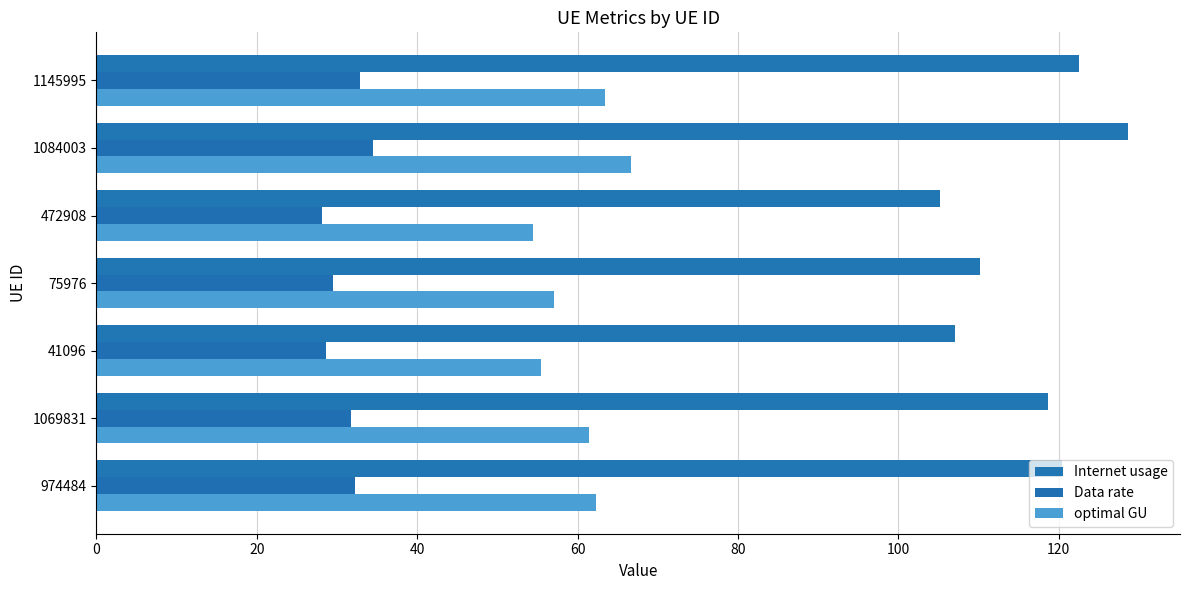

How many data points does each series have?

7